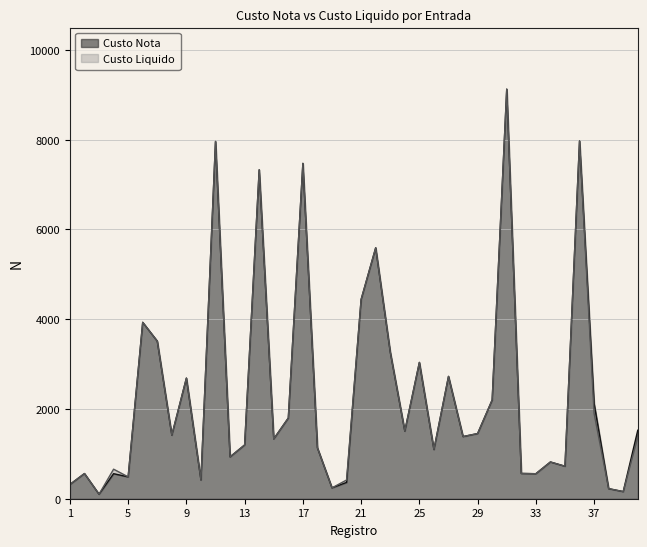

Where is the first local minimum for Custo Liquido?

3